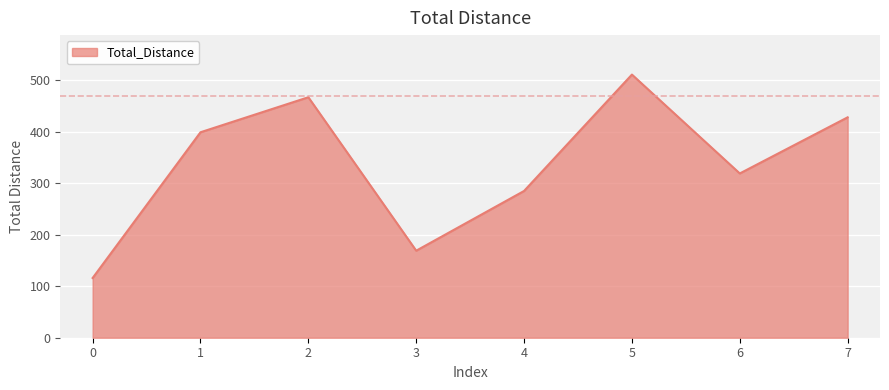

What is the sum of all values?

2694